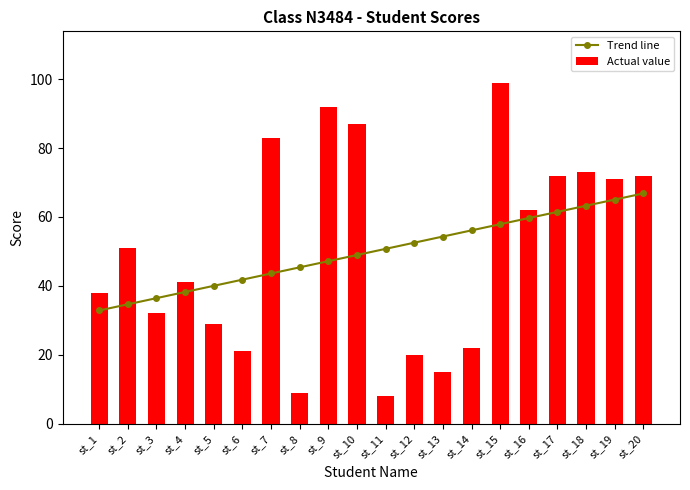

True or false: Trend line has a value of 55.6 at st_1.

False